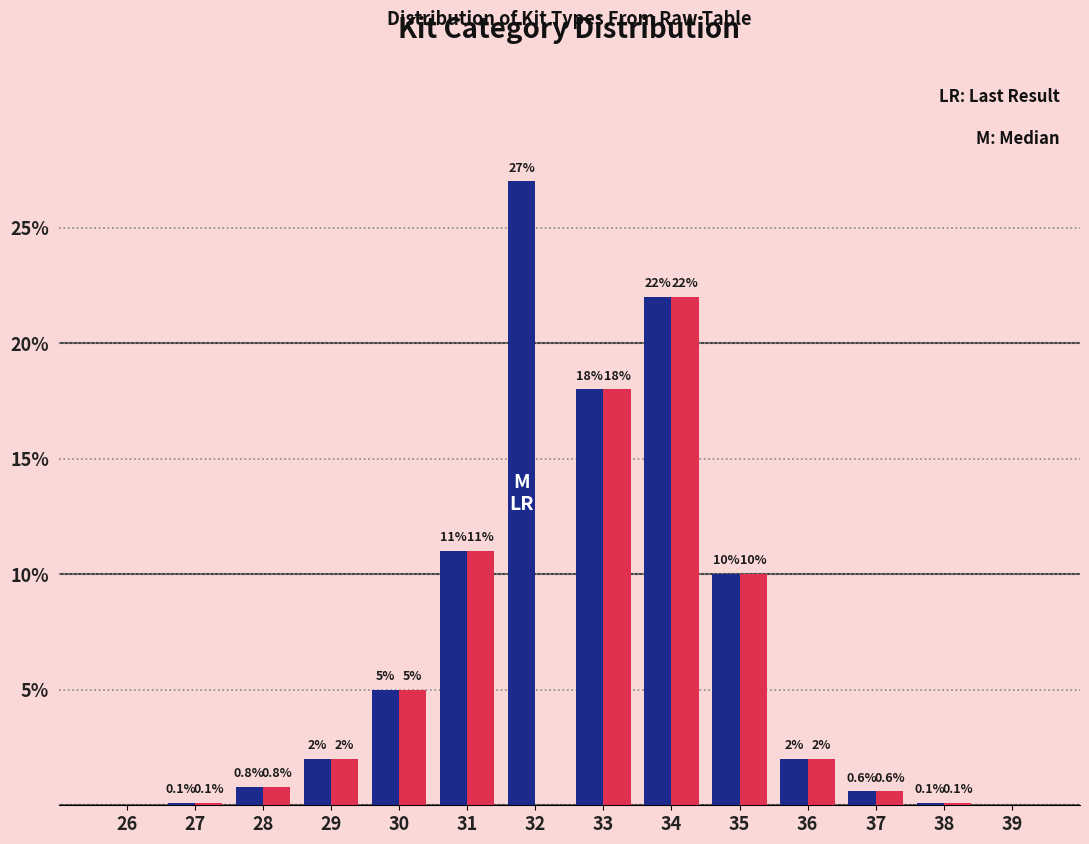

At which category is the sum across all series the highest?

34